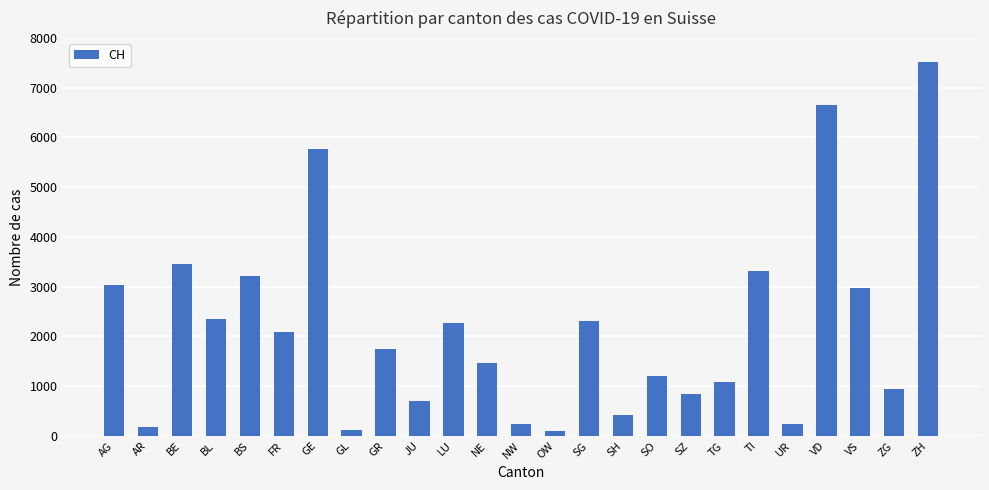

Does the chart contain stacked bars?

No